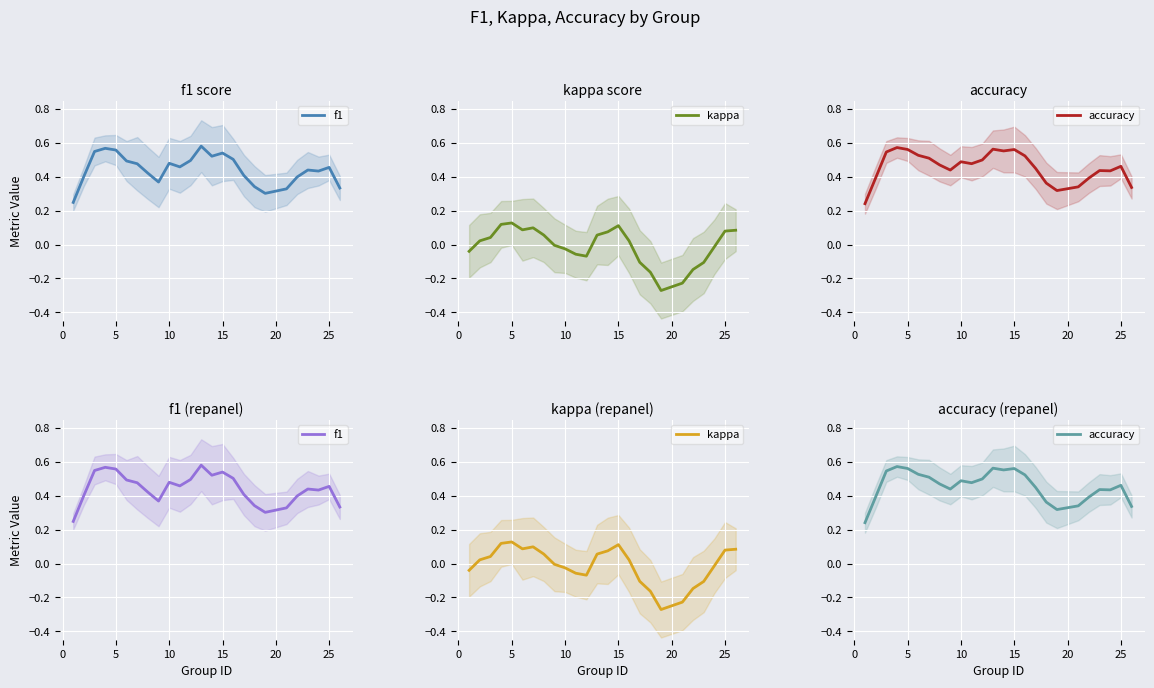

What is the greatest value displayed?

0.6